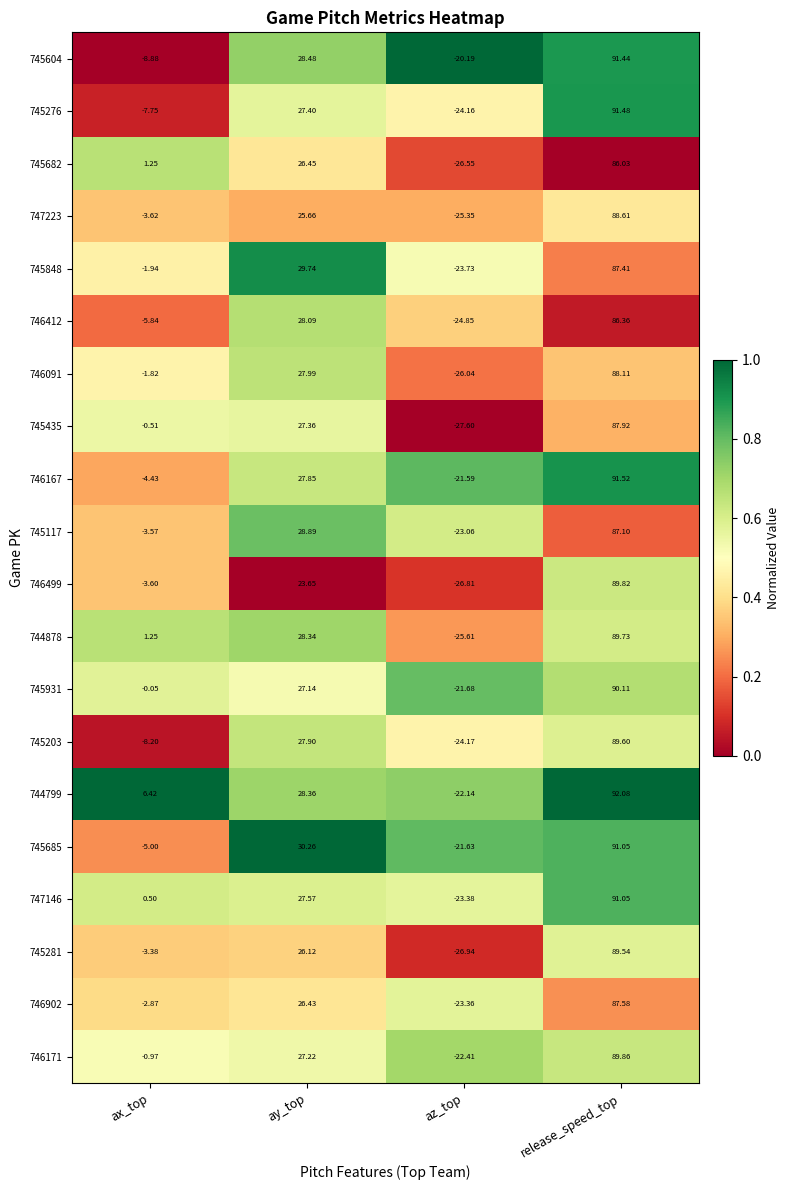

At which label does 745685 first exceed 30?

ay_top